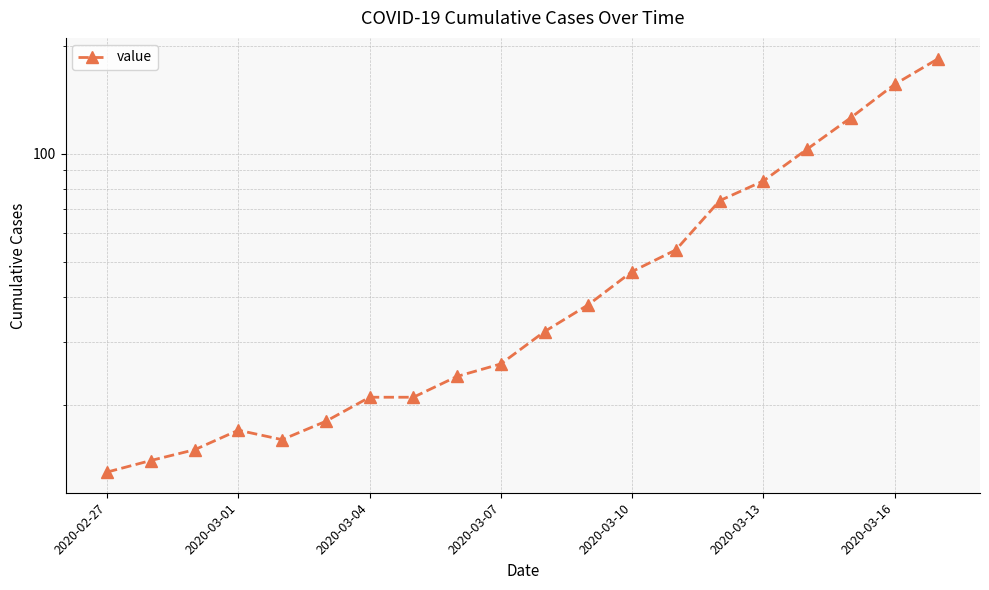

What is the difference between the maximum and minimum values?

171